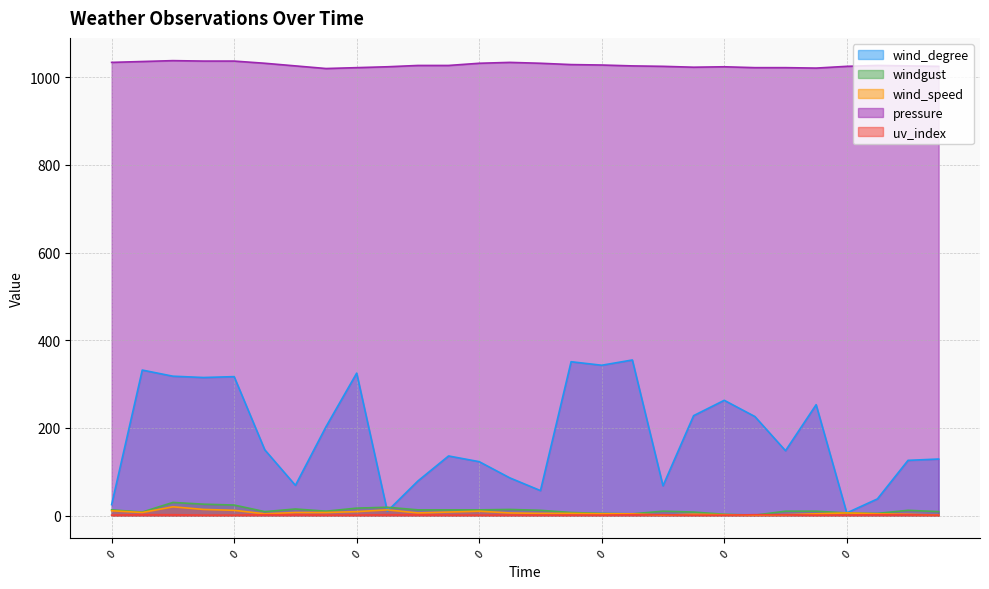

What is the greatest value displayed?

1038